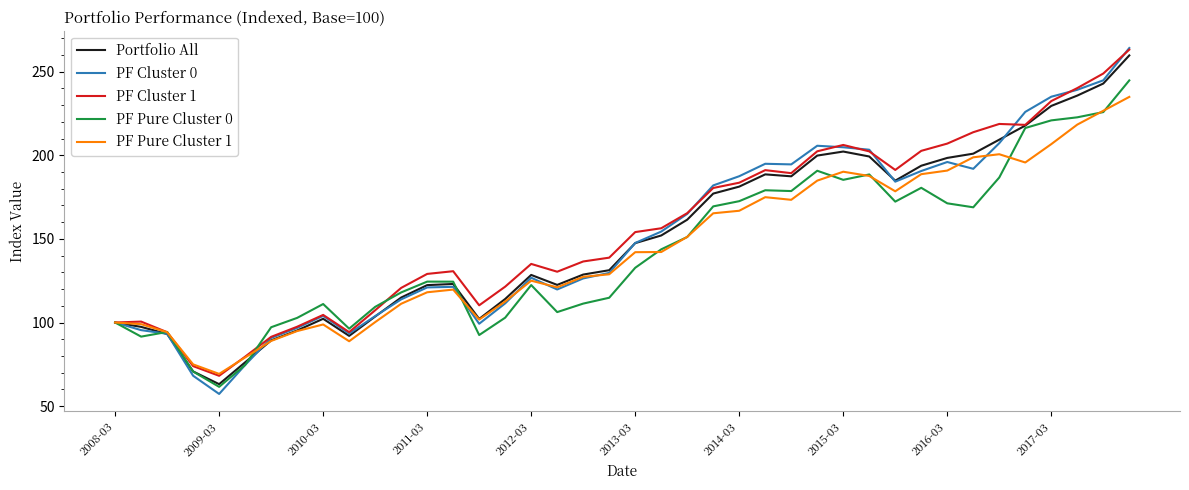

Which series has the widest spread of values?

PF Cluster 0